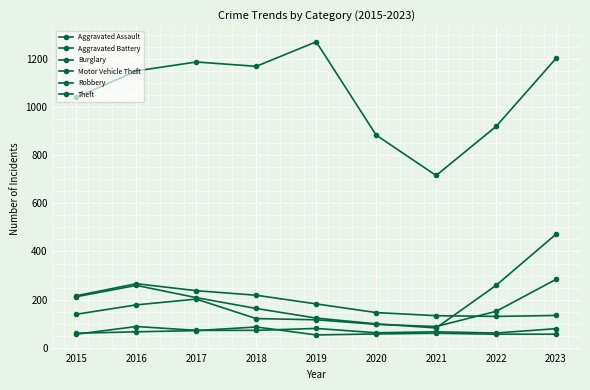

How many lines are shown in the chart?

6